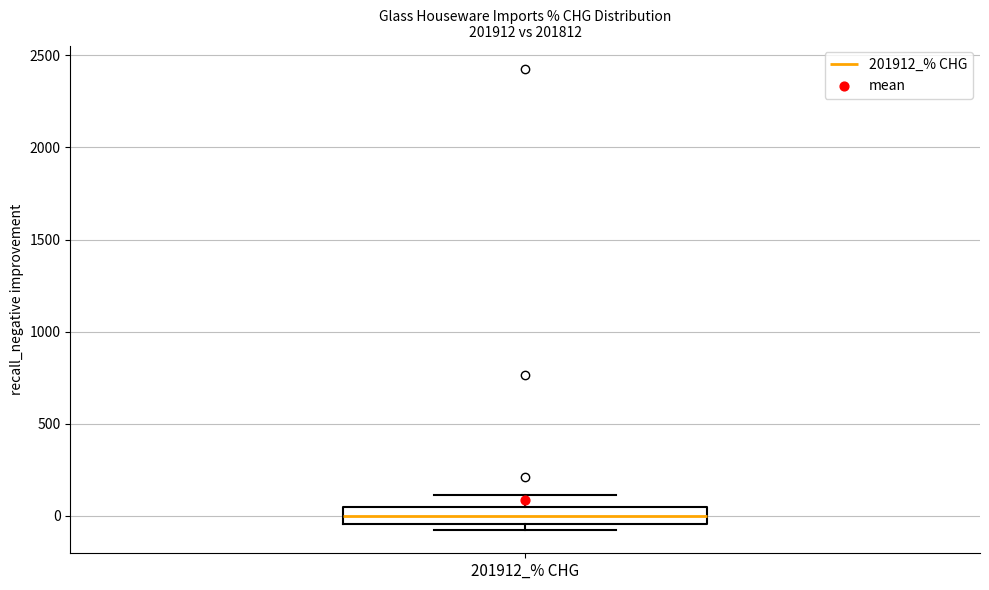

Where is the upper edge of the box for 201912_% CHG on the y-axis? The values are not printed on the chart, so give them approximately, as read against the axis.

50